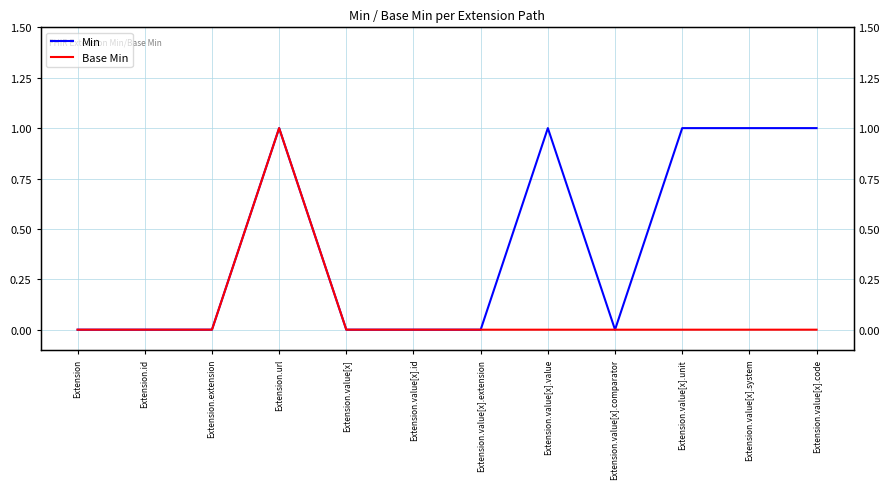

True or false: Base Min has a value of 0 at Extension.value[x].id.

True